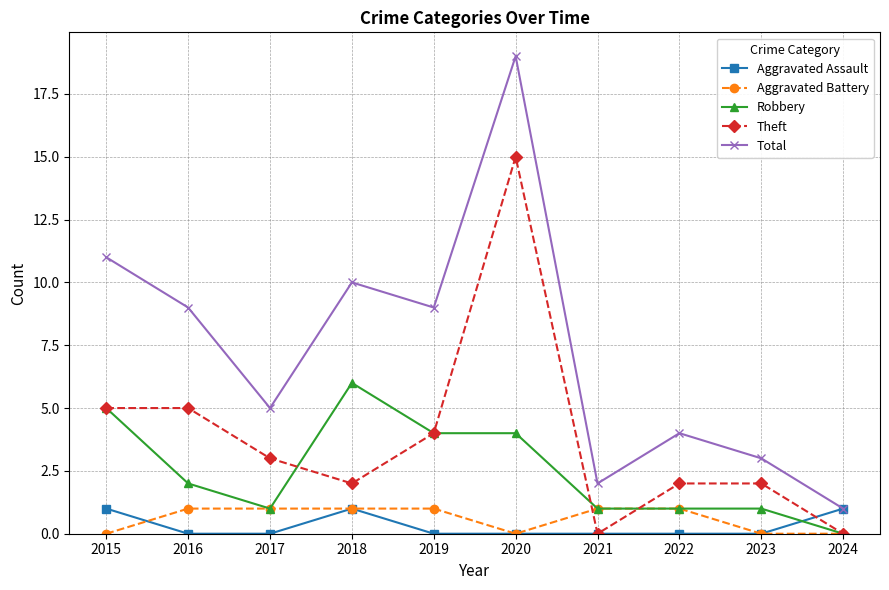

True or false: Robbery and Total cross at least once.

False